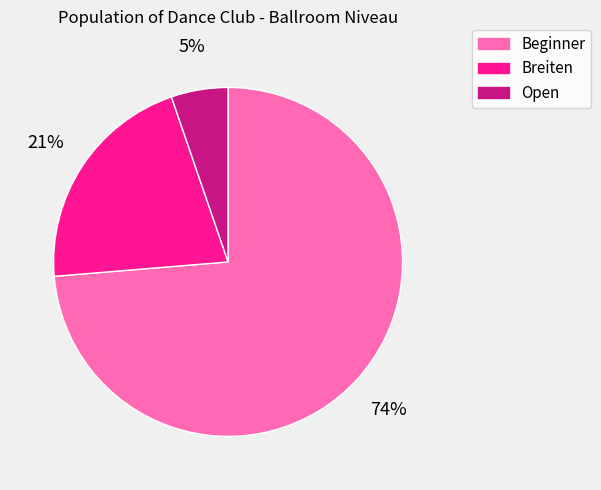

Rank the categories by value from lowest to highest.

Open, Breiten, Beginner